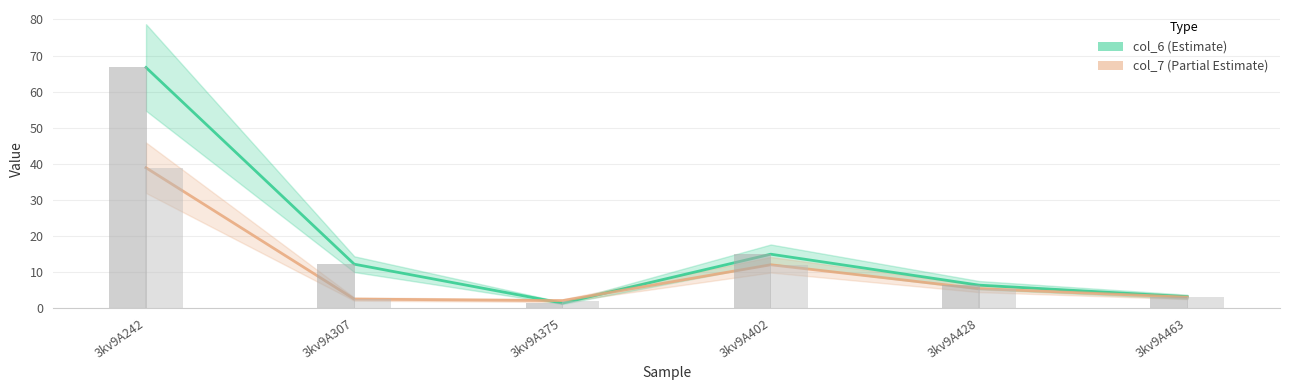

What is the minimum value for col_7?

2.0